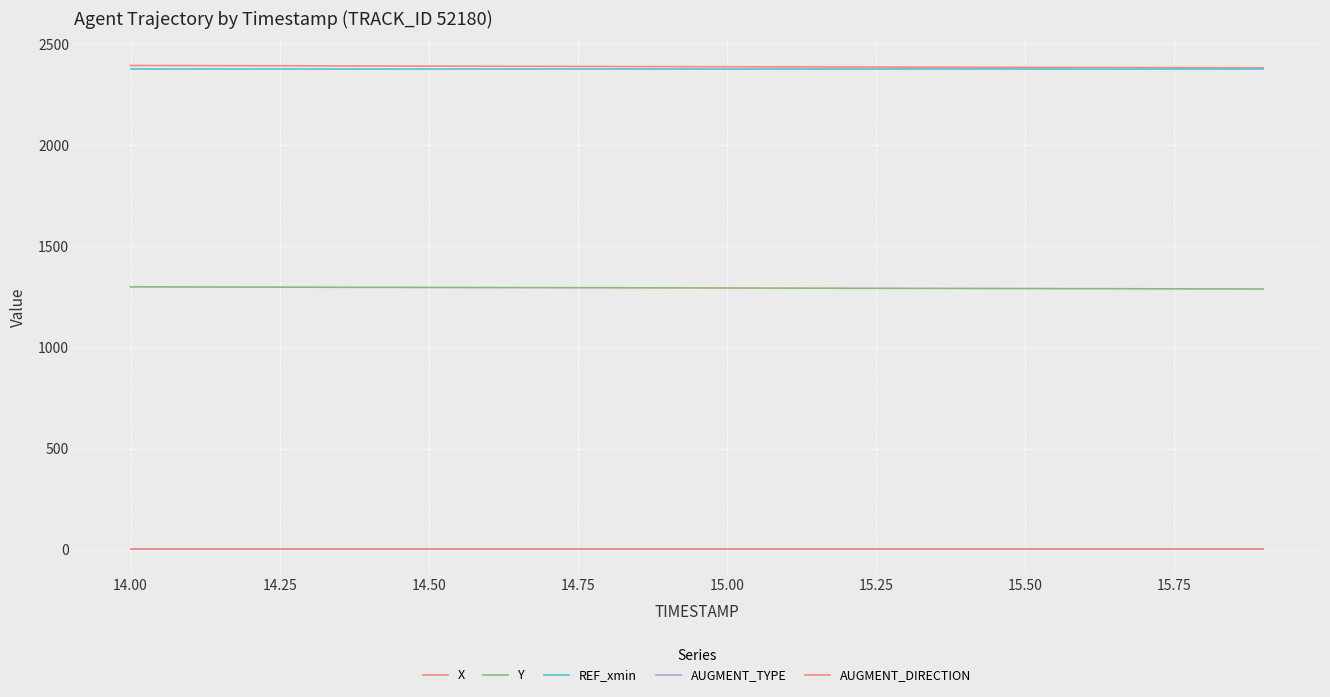

Is this an area chart (filled region under the line)?

No